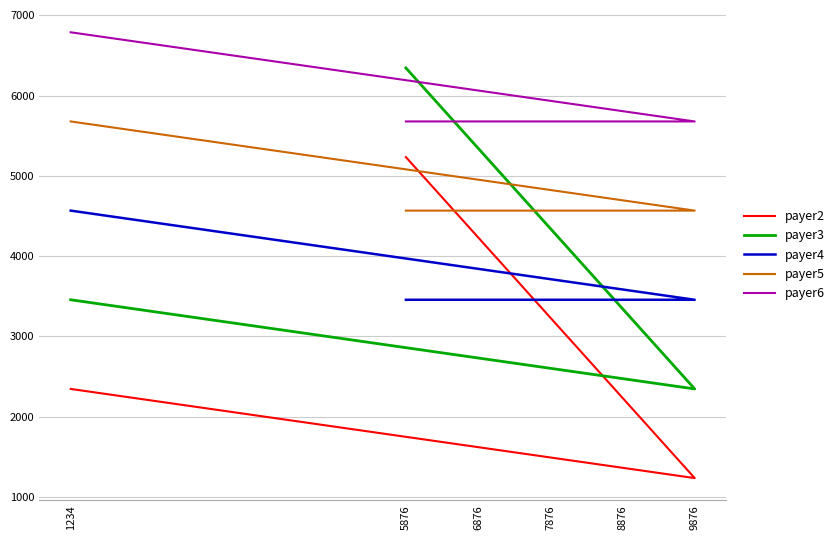

At 9876, list the series in order from largest to smallest.

payer6, payer5, payer4, payer3, payer2